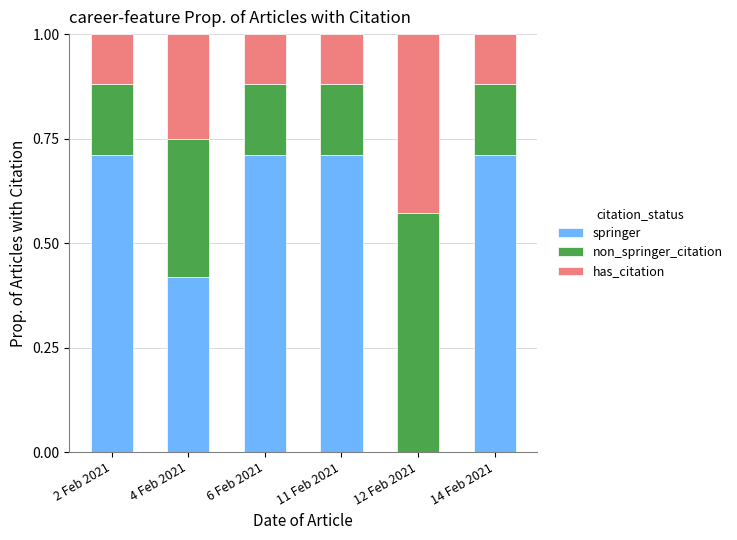

What is the total value across all series at 11 Feb 2021?

1.0